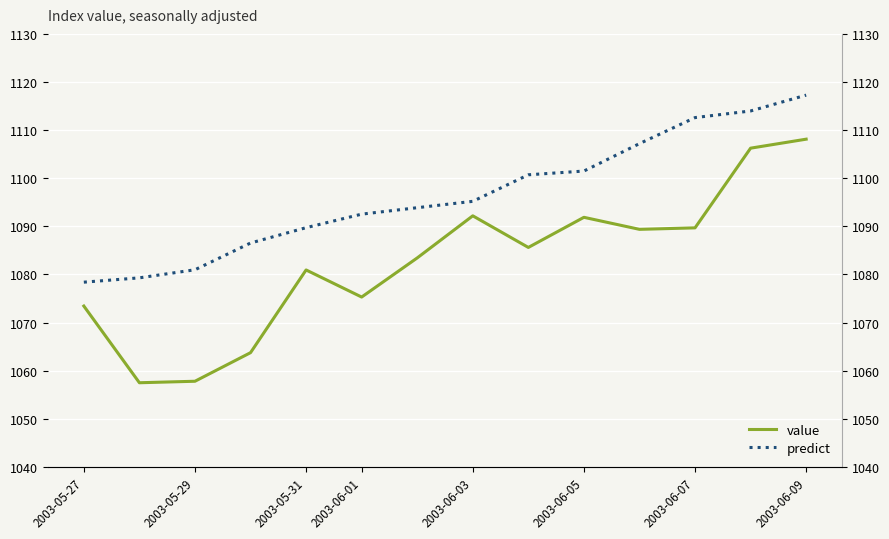

True or false: value and predict cross at least once.

False